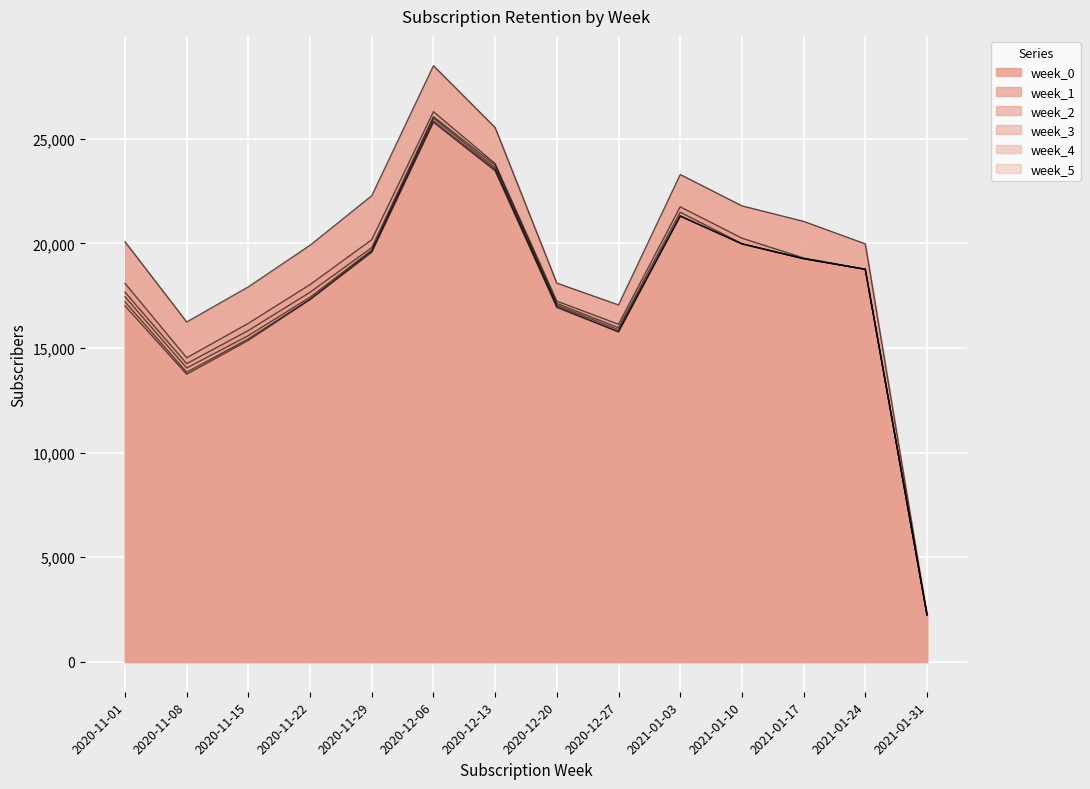

The week_5 series shows 4782 at 2021-01-24. True or false?

False